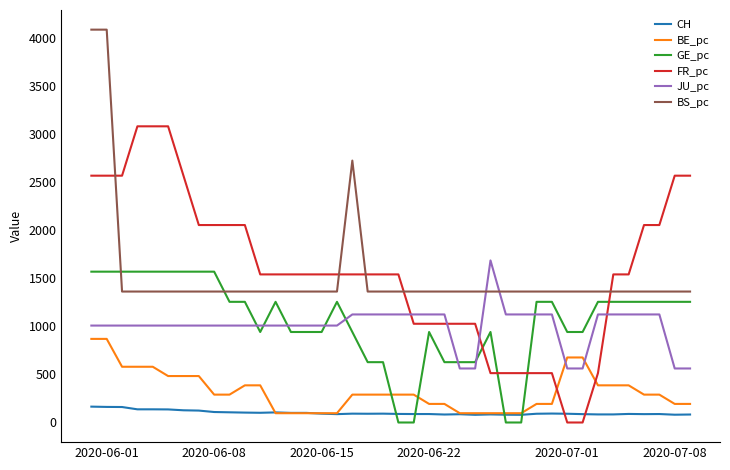

How many lines are shown in the chart?

6